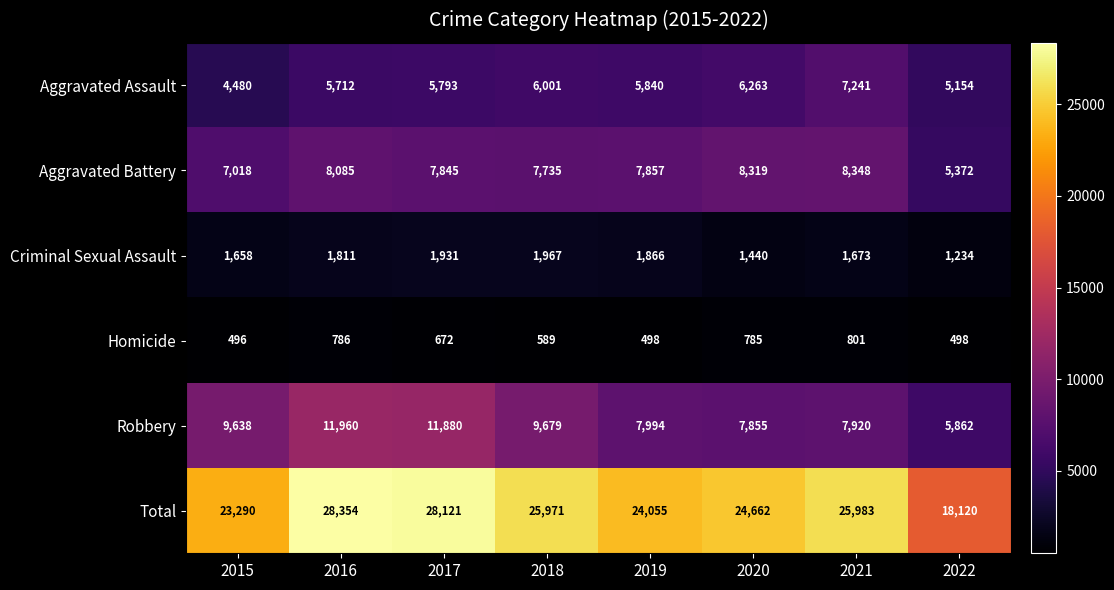

The Criminal Sexual Assault series shows 1234 at 2022. True or false?

True